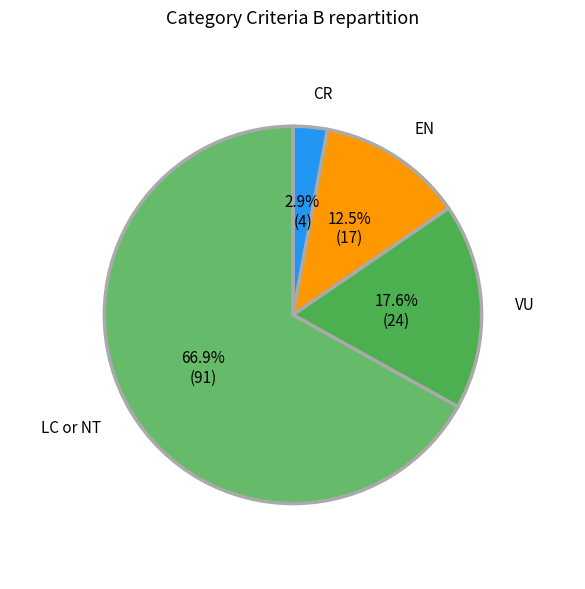

Does CR account for over 50% of the chart?

No